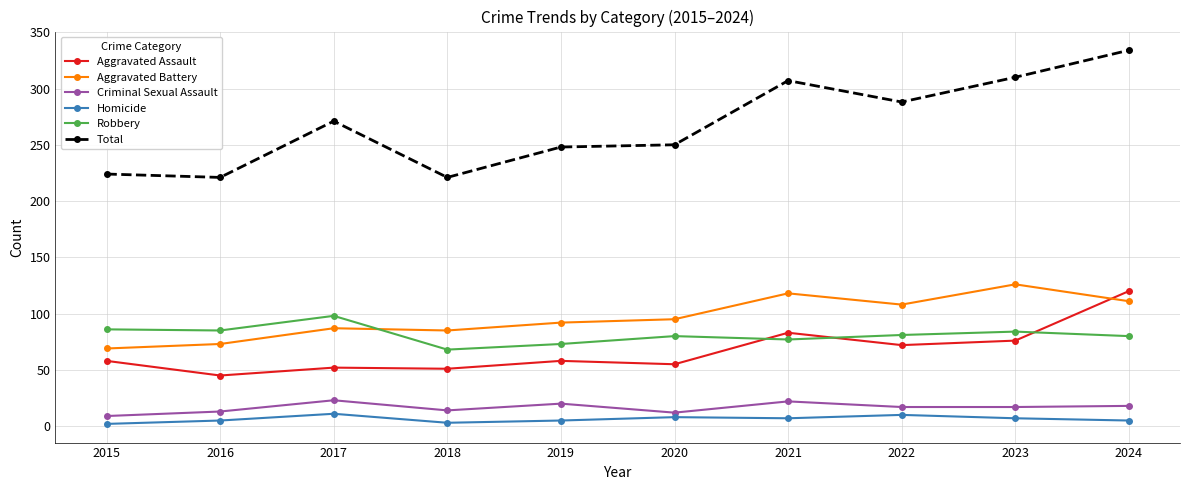

Which series has the largest total across all categories?

Total